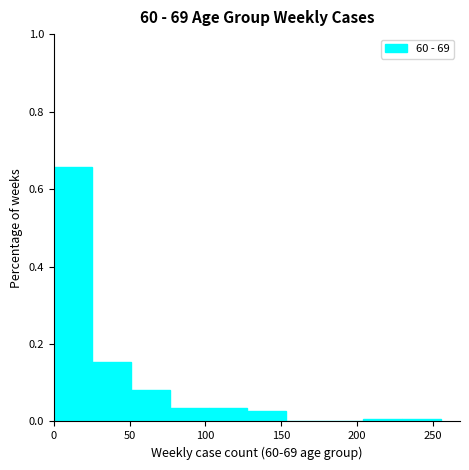

Over which range of the x-axis is the bar tallest?

0.0 to 25.5